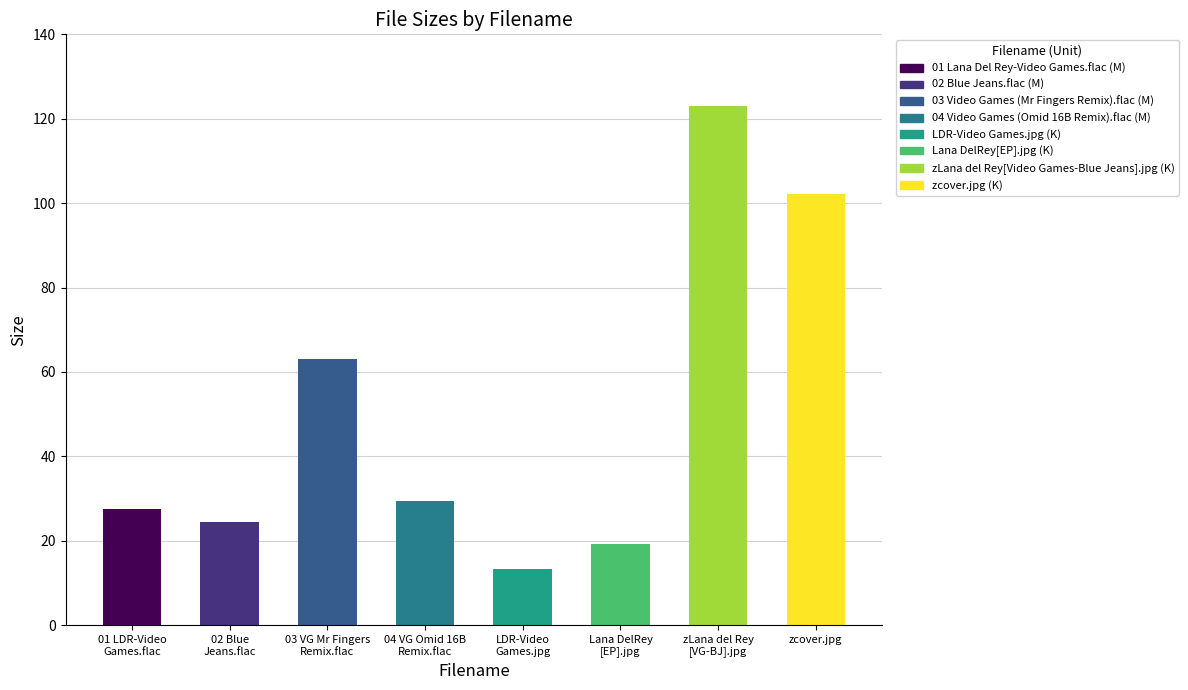

What is the value of the 7th bar from the left?

123.0